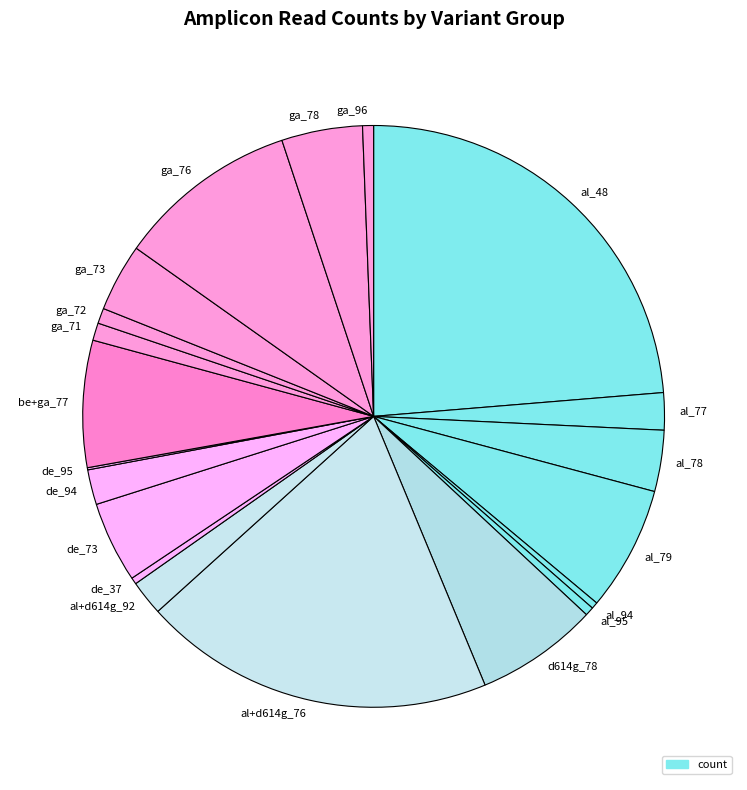

Is the sum of de_73 and al_78 greater than half?

No